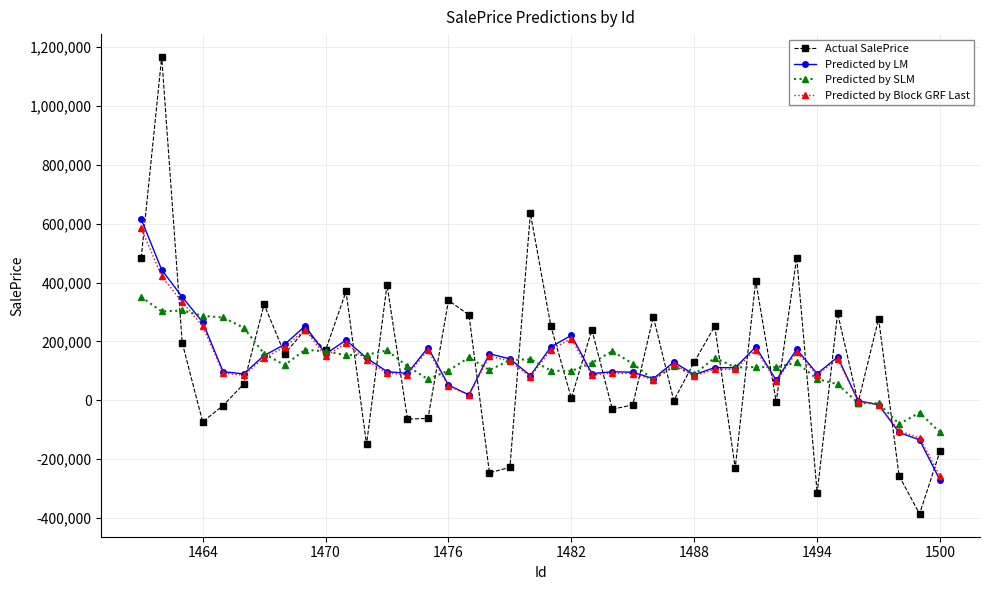

What is the average value of the Actual SalePrice series?

129745.9